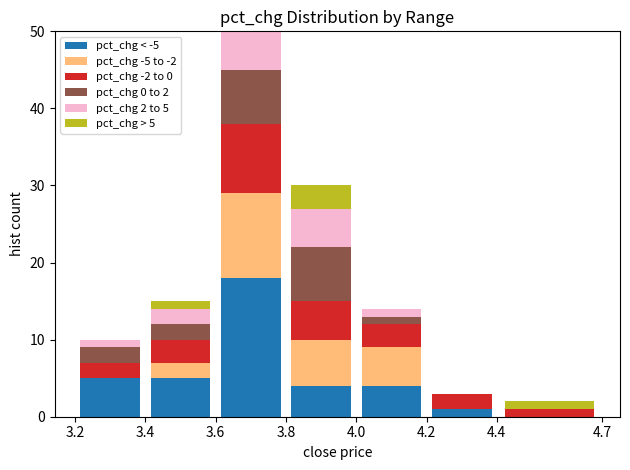

Which range on the x-axis has the tallest stacked bar (by total height)?

3.6 to 3.8